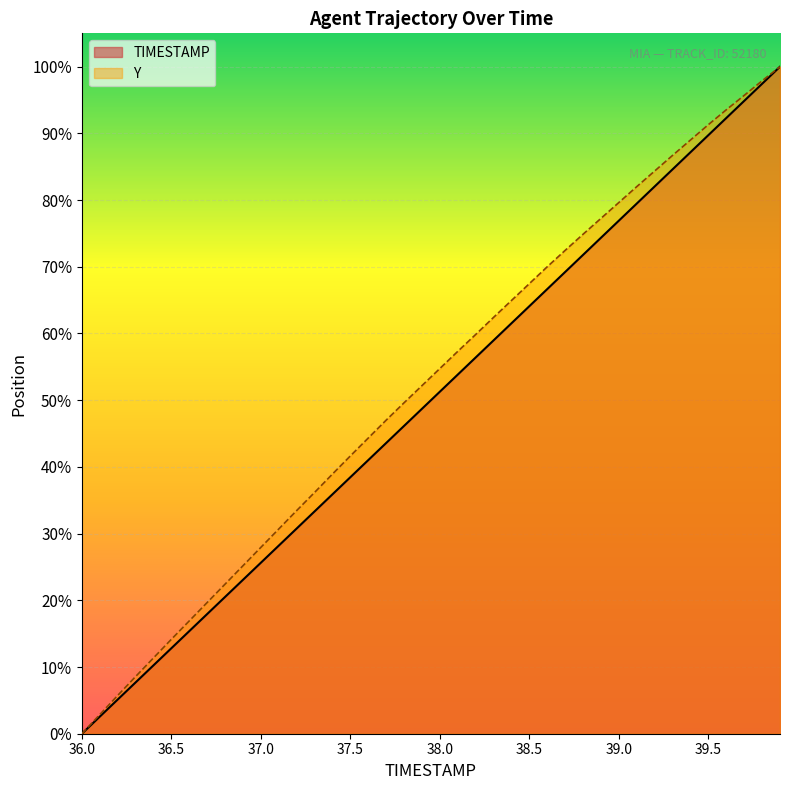

At how many categories does at least one series exceed 94?

3